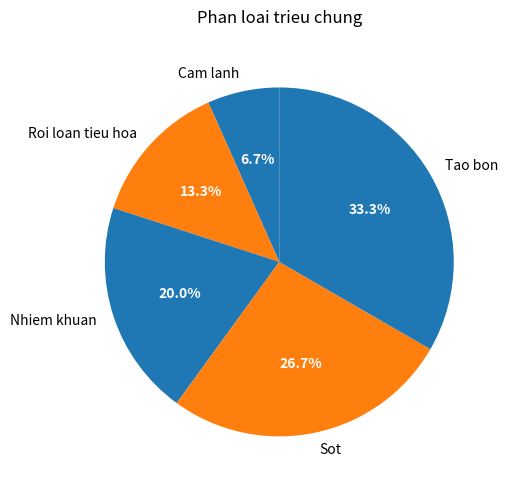

Which category has the biggest portion of the pie?

Tao bon